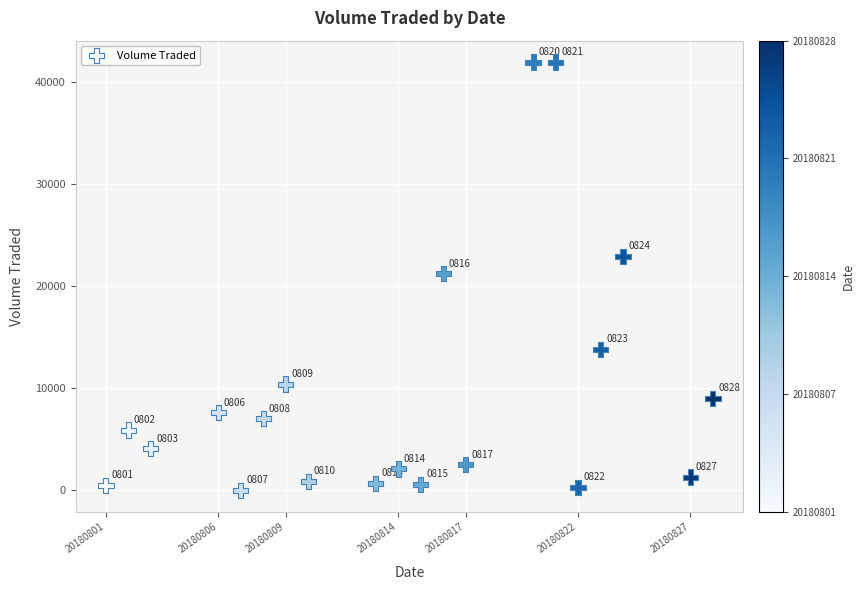

What is the range of Y values (max minus min)?

41900